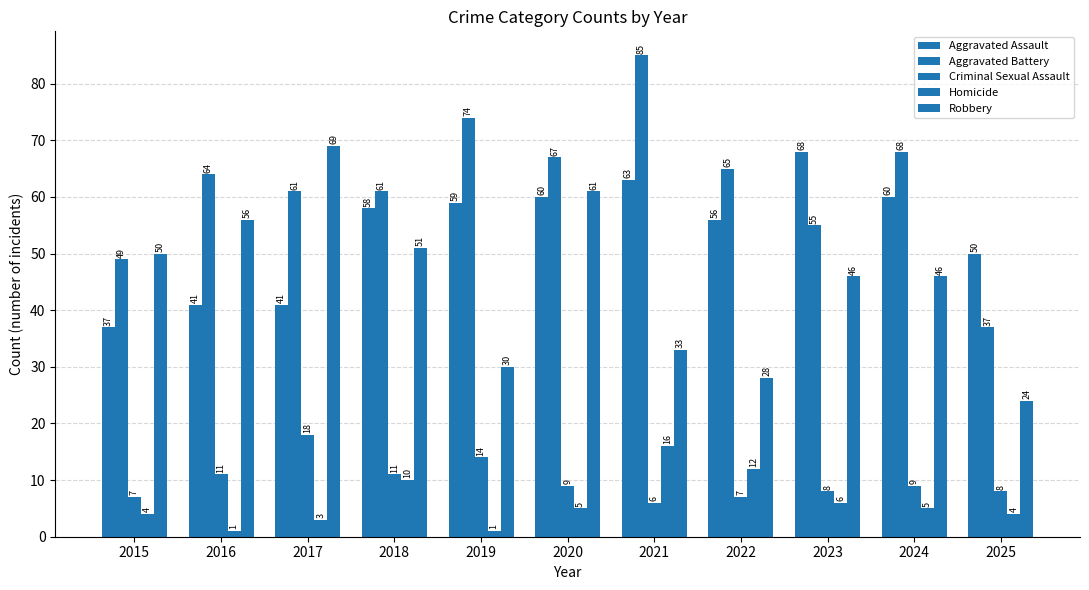

How many data points in Homicide are less than 5?

5